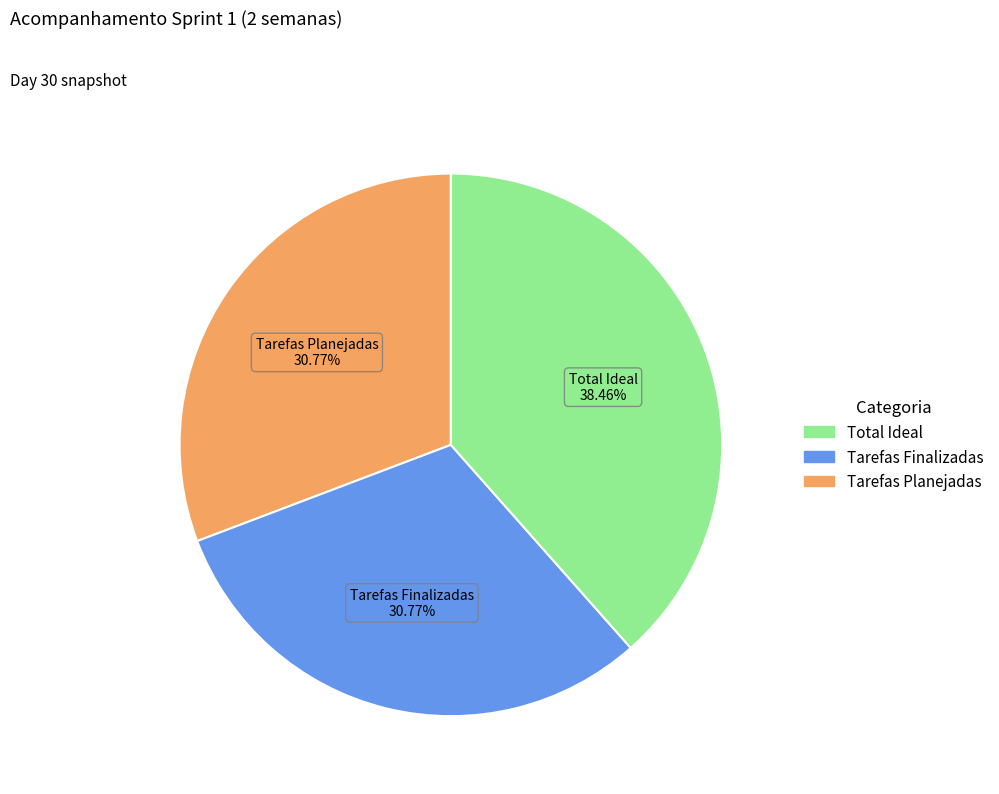

Count the number of slices in the pie.

3